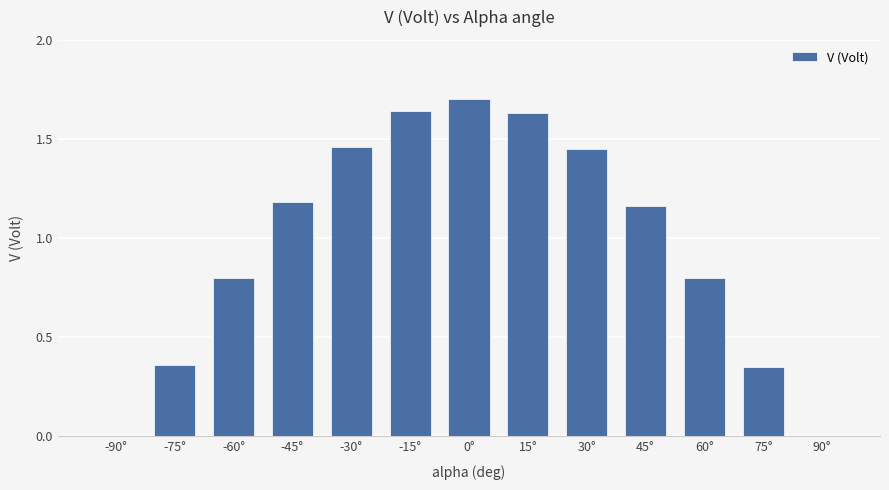

The value at 0° is 1.7. True or false?

True